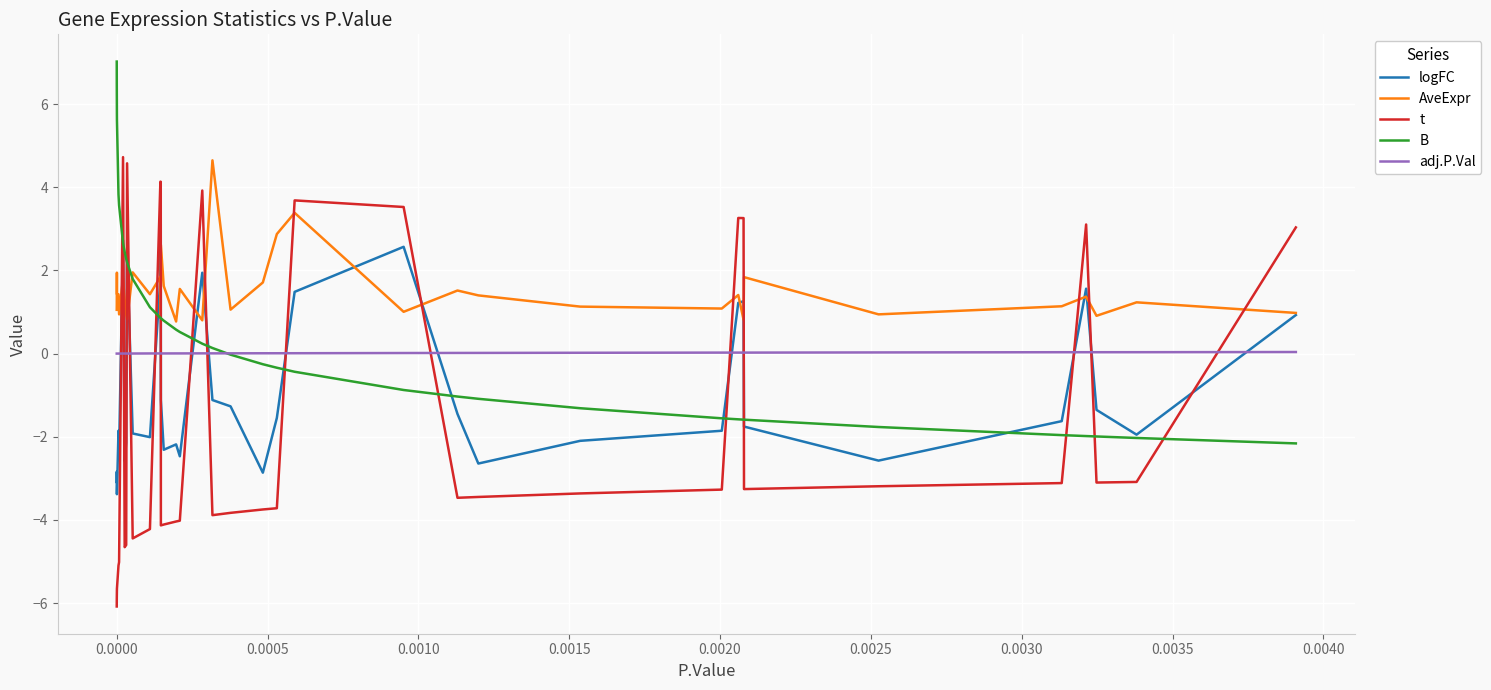

What is the minimum value for logFC?

-3.4